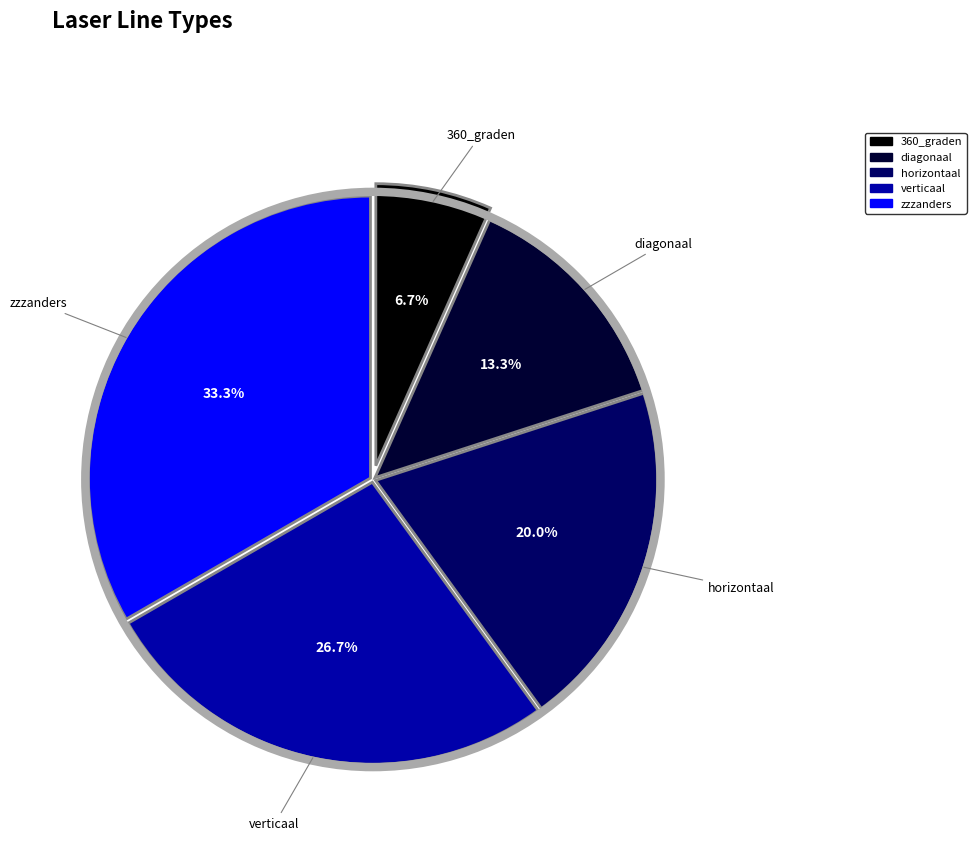

What is the total percentage of verticaal and diagonaal?

40.0%